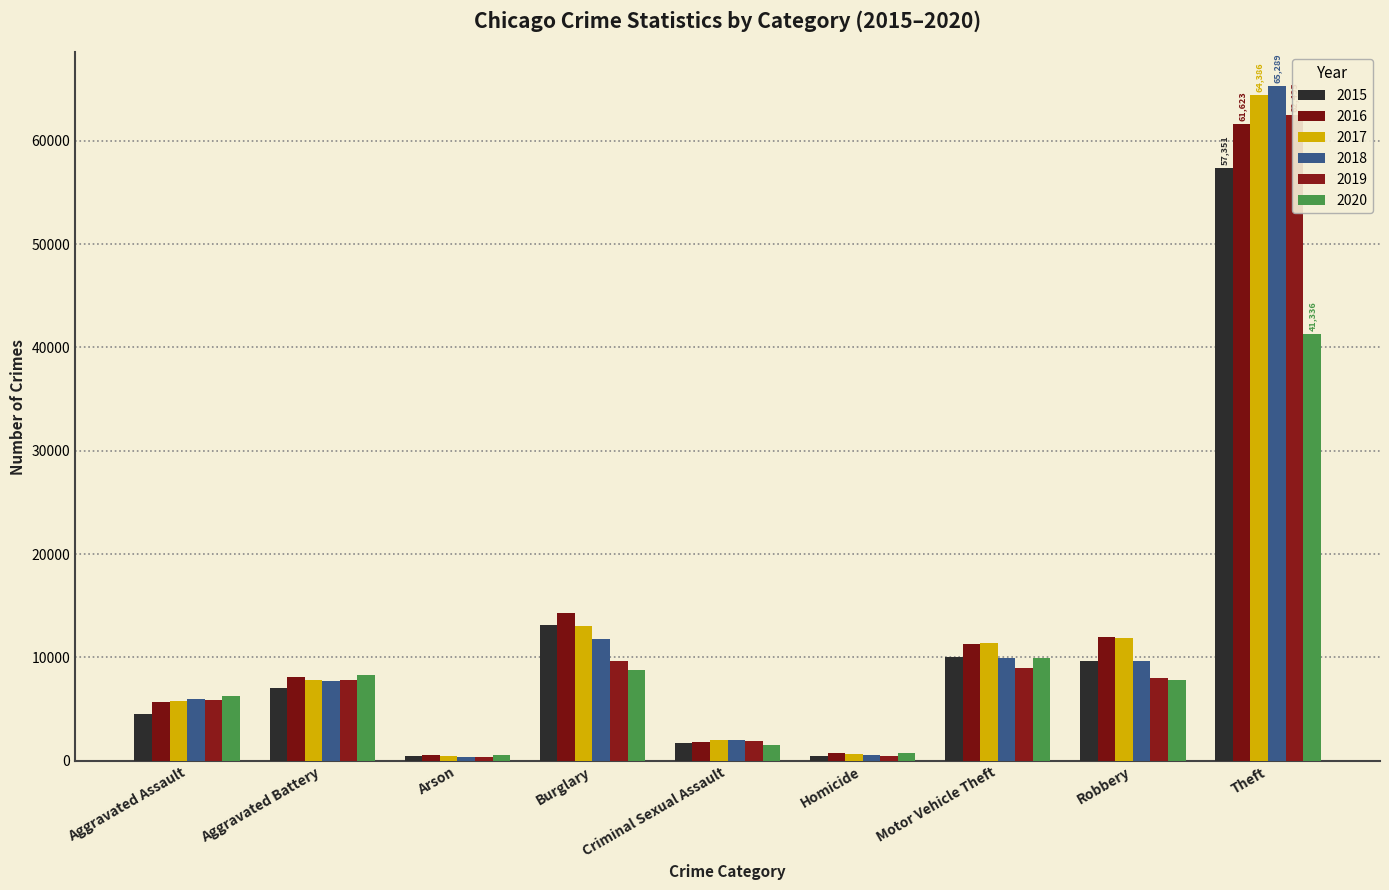

Reading right to left, what are all the values shown in this chart?

2015: 57351	9638	10068	496	1703	13184	448	7019	4480
2016: 61623	11960	11285	786	1850	14289	515	8086	5713
2017: 64386	11880	11380	672	1975	13001	444	7845	5793
2018: 65289	9681	9985	588	2034	11747	373	7735	6001
2019: 62495	7995	8977	499	1910	9638	376	7858	5841
2020: 41336	7855	9959	787	1488	8758	588	8320	6265